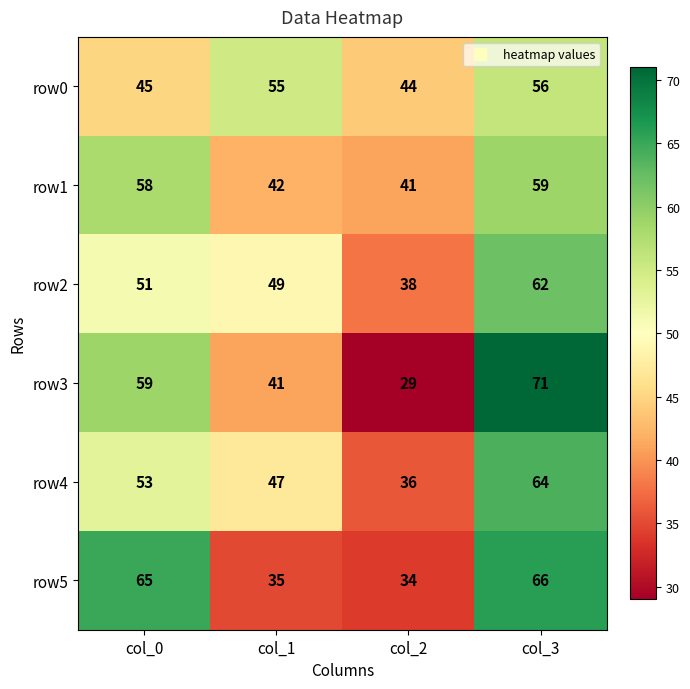

What value does the row2 series have at col_2, to the nearest 5?

40